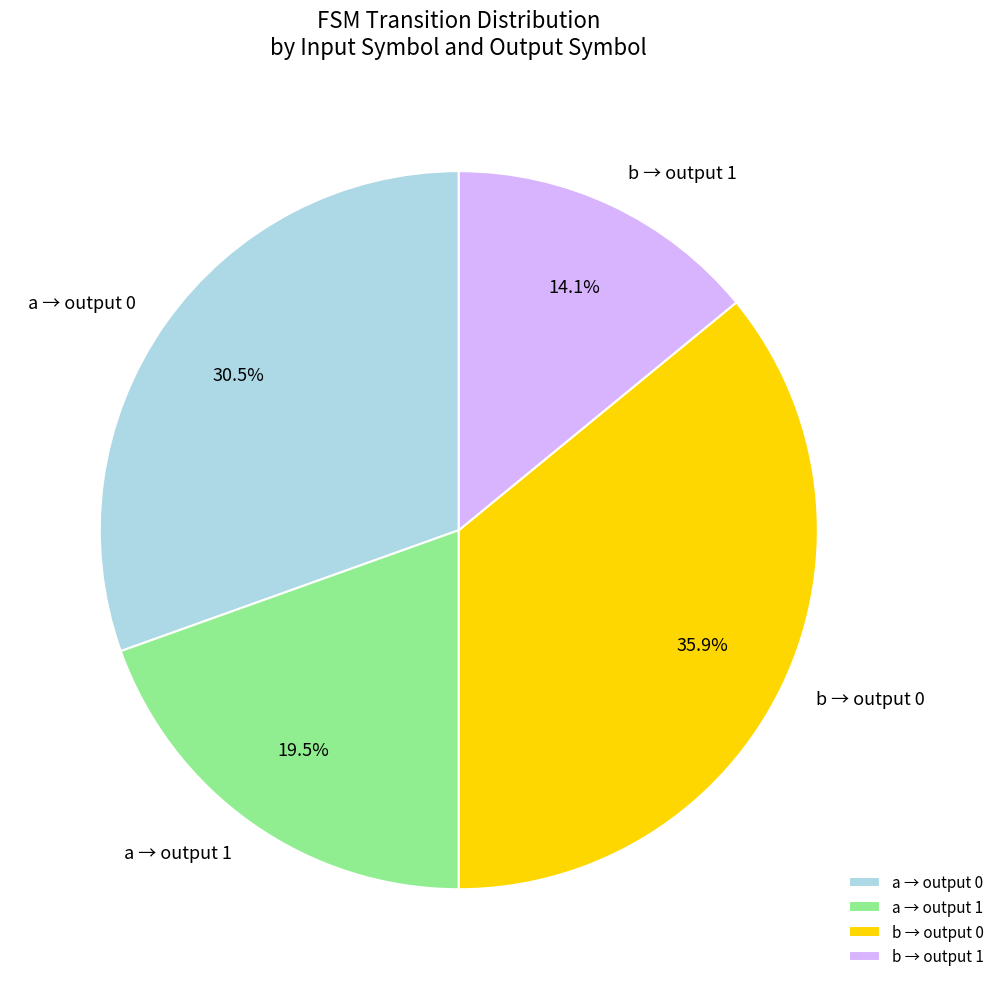

Which slice is the largest?

b → output 0